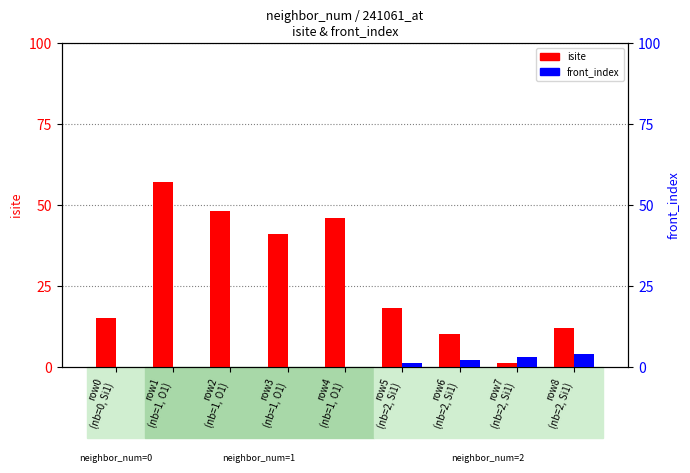

What is the difference between the second highest and second lowest values in the front_index series?

3